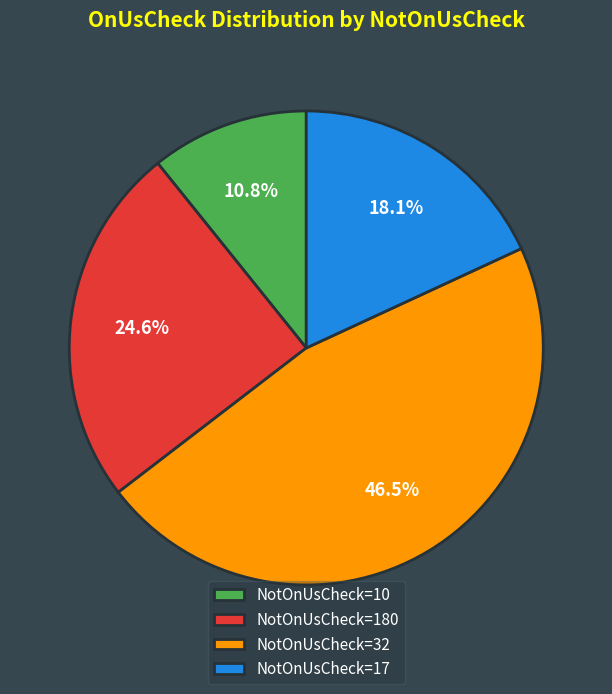

How many slices are in this pie chart?

4